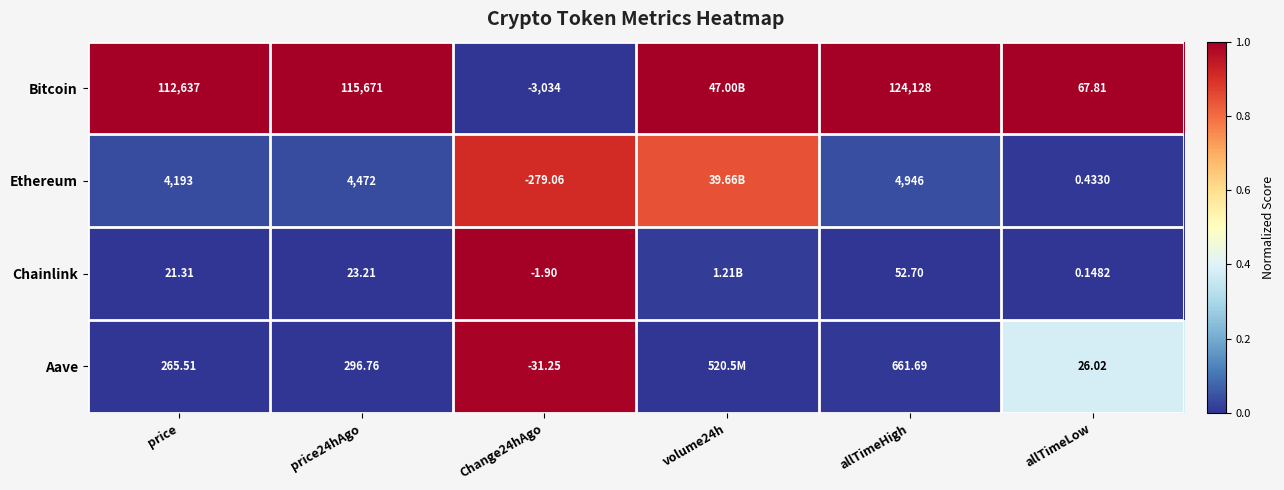

Is the value of Aave at allTimeHigh greater than the value of Ethereum at allTimeLow?

Yes